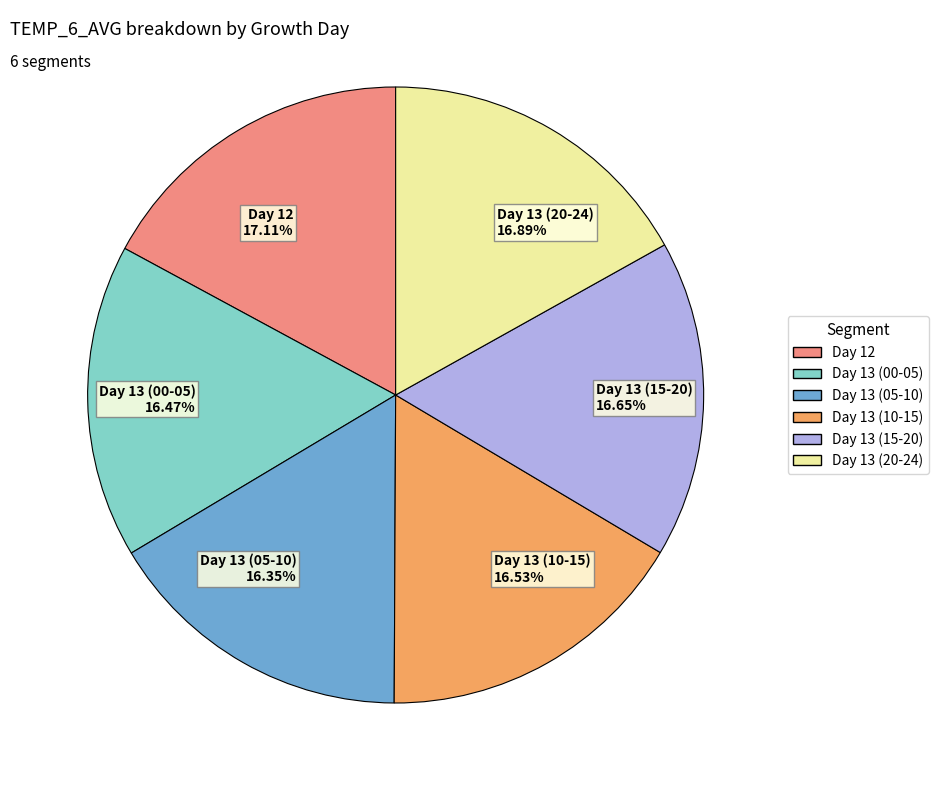

What is the ratio of the value at Day 13 (05-10) 16.35% to the value at Day 13 (20-24) 16.89%?

1.0